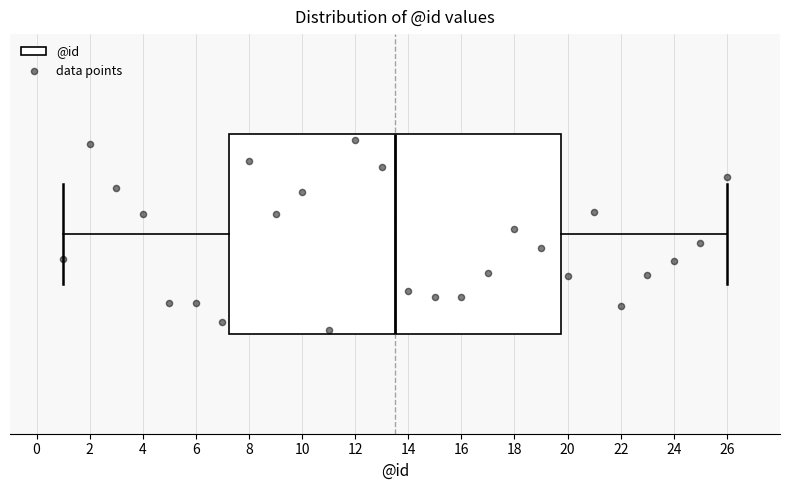

Read this box plot against the x-axis: the position of the median line, the range covered by the box, and the ends of both whiskers. The values are not printed on the chart, so give them approximately, as read against the axis.

median 13.6, box 7.2 to 19.8, whiskers 1.0 to 26.0